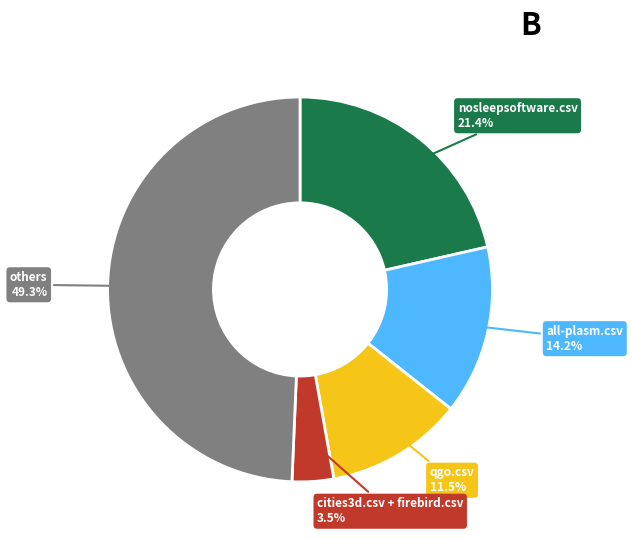

Is there any slice that represents more than half of the pie?

No